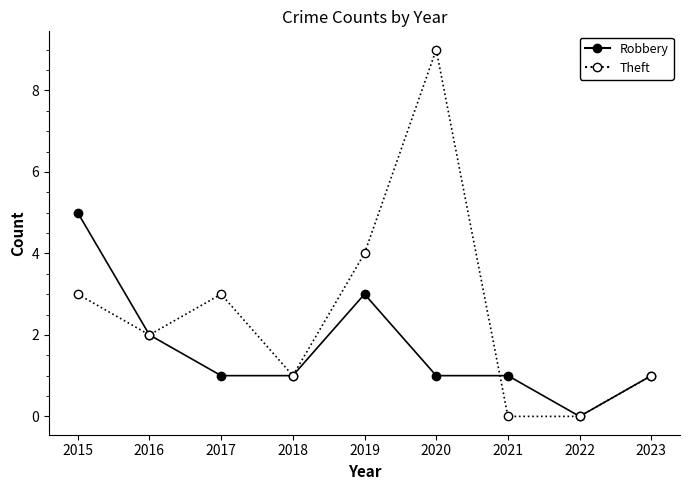

What is the sum of all Theft values?

23